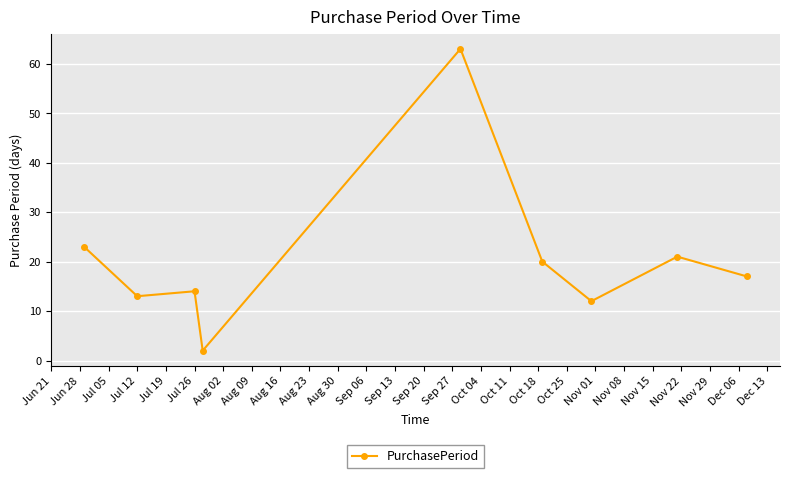

What is the value of the 8th point from the left?

21